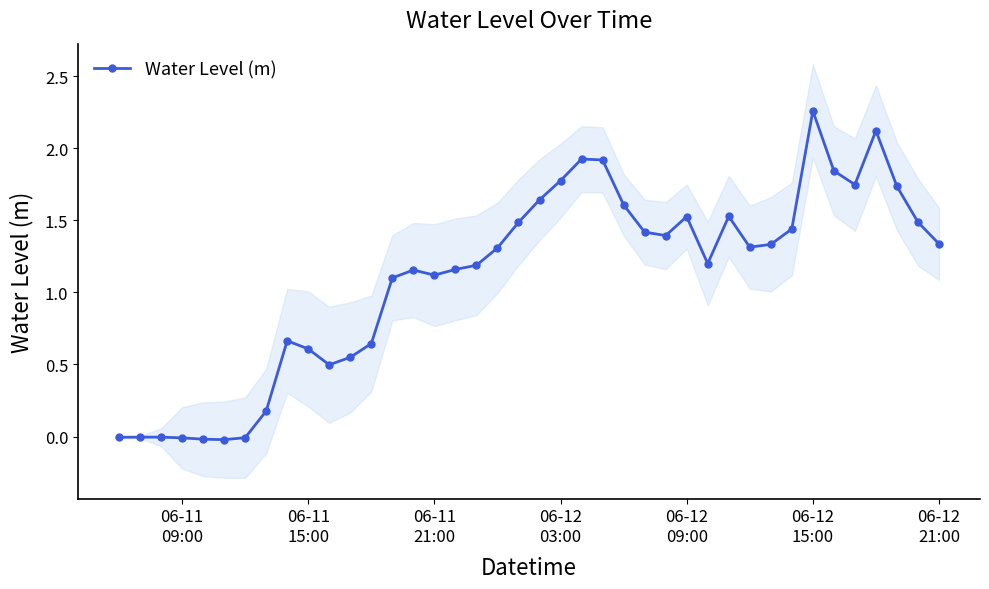

True or false: Water Level (m) has more than 1 points higher than both neighbors.

True